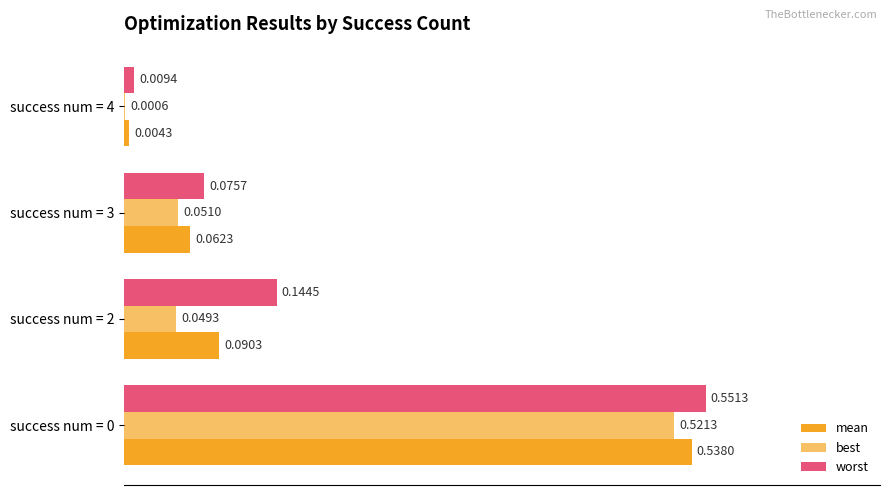

How many data points does each series have?

4